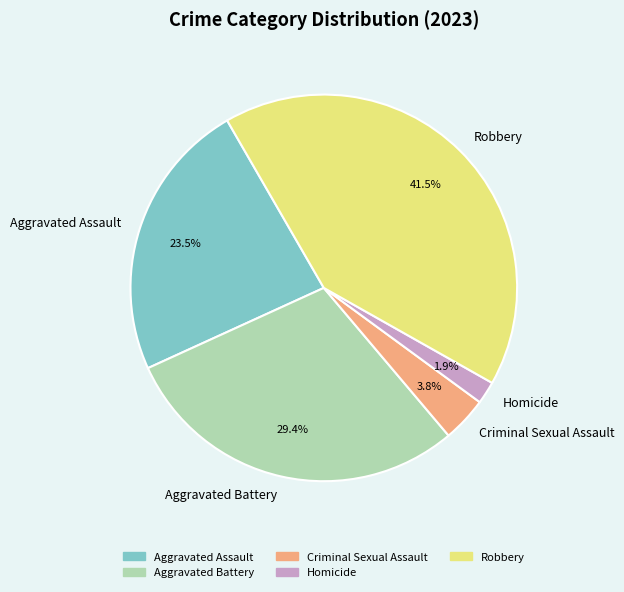

To the nearest percent, what is the difference between the largest and smallest slice percentages?

40%